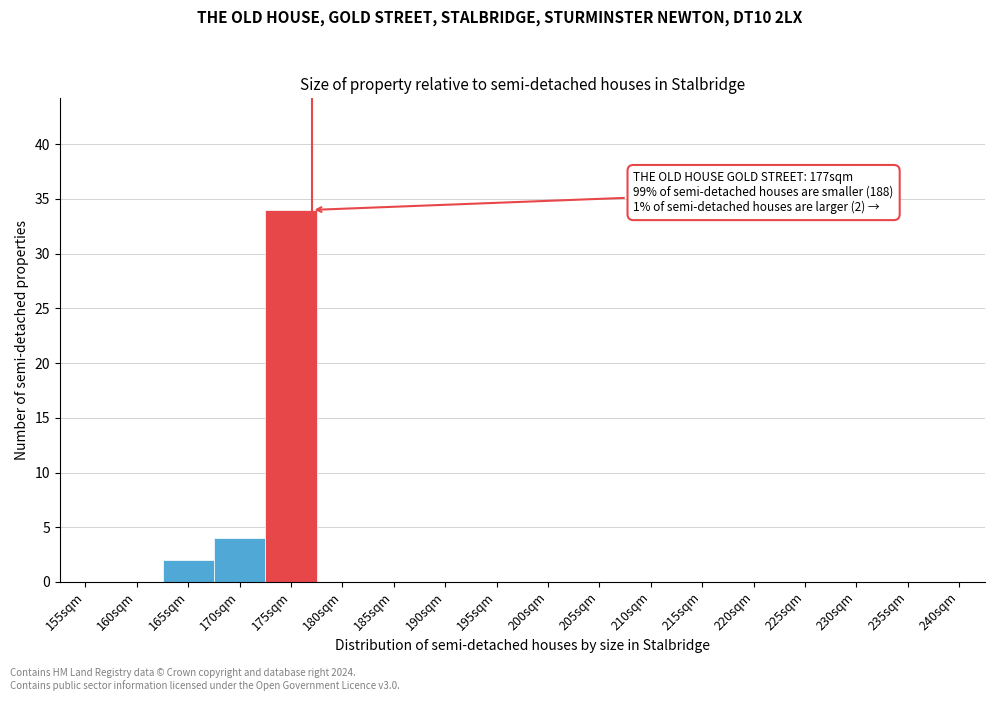

Reading right to left, extract all data points from this chart.

240sqm=0	235sqm=0	230sqm=0	225sqm=0	220sqm=0	215sqm=0	210sqm=0	205sqm=0	200sqm=0	195sqm=0	190sqm=0	185sqm=0	180sqm=0	175sqm=34	170sqm=4	165sqm=2	160sqm=0	155sqm=0